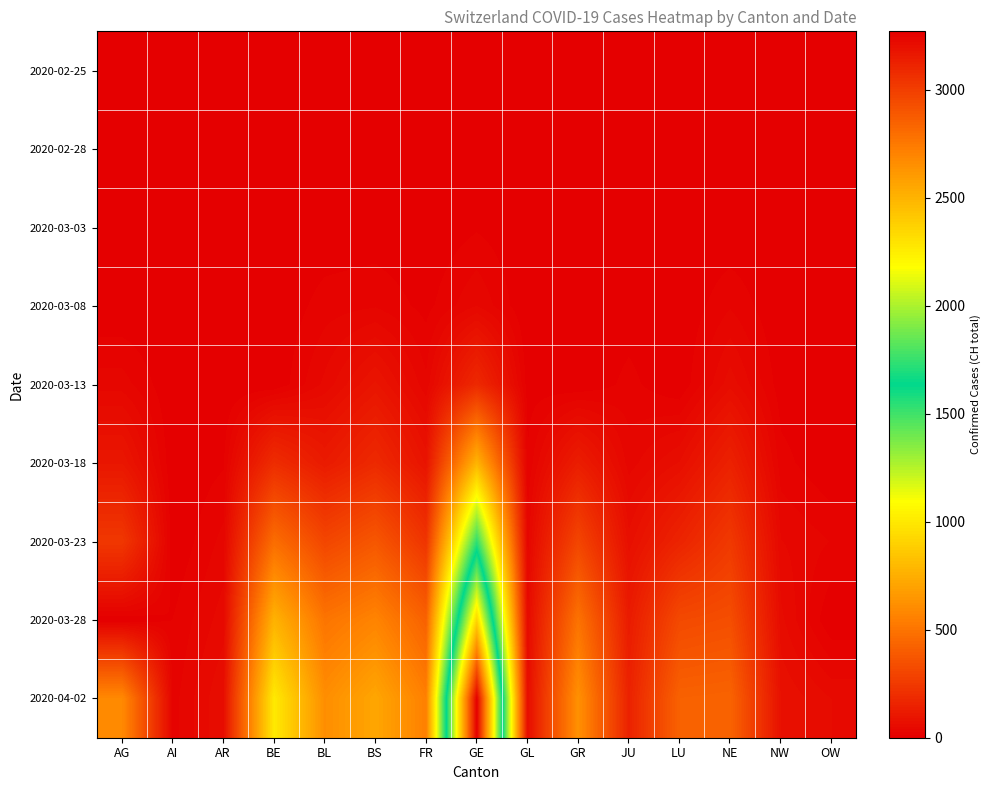

Which has a higher value, FR or NW?

FR